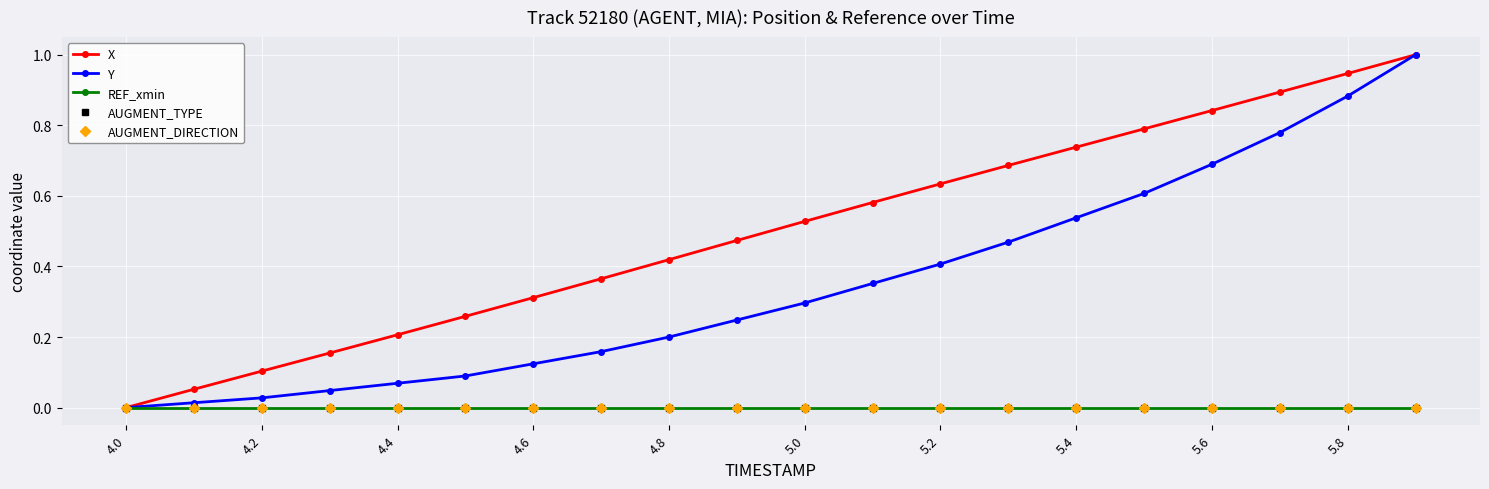

Is this an area chart (filled region under the line)?

No